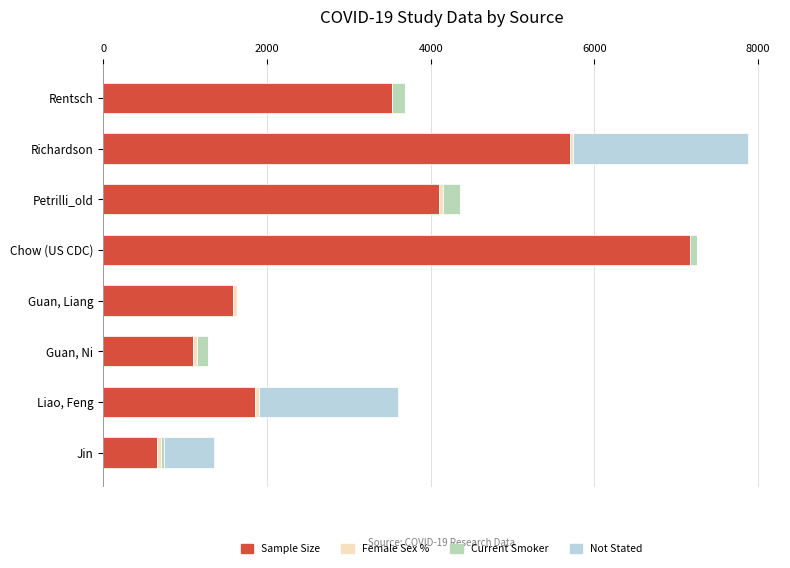

At which label does Sample Size reach its peak?

Chow (US CDC)